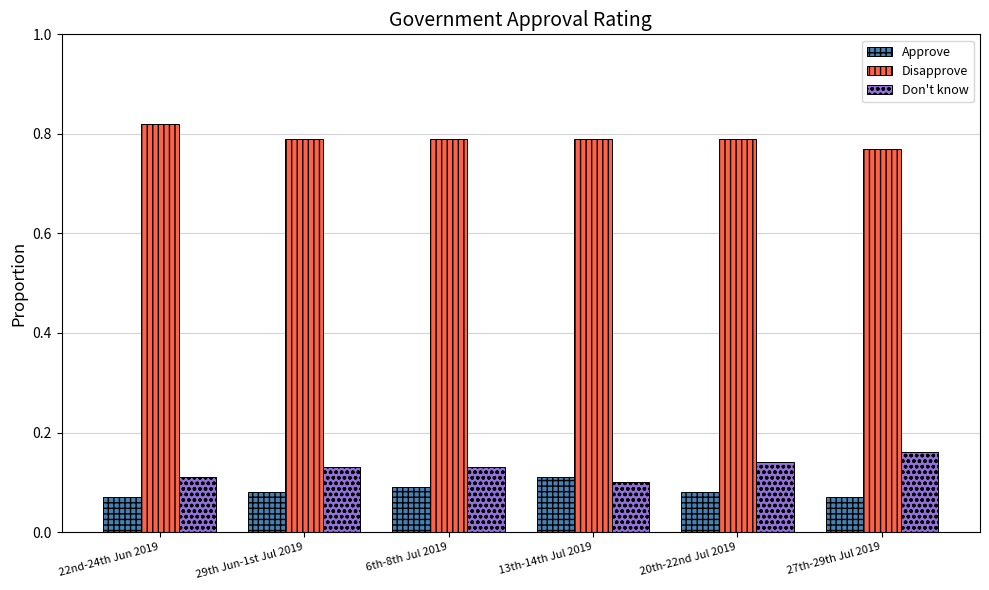

Rank the series by their maximum value, from highest to lowest.

Disapprove, Don't know, Approve